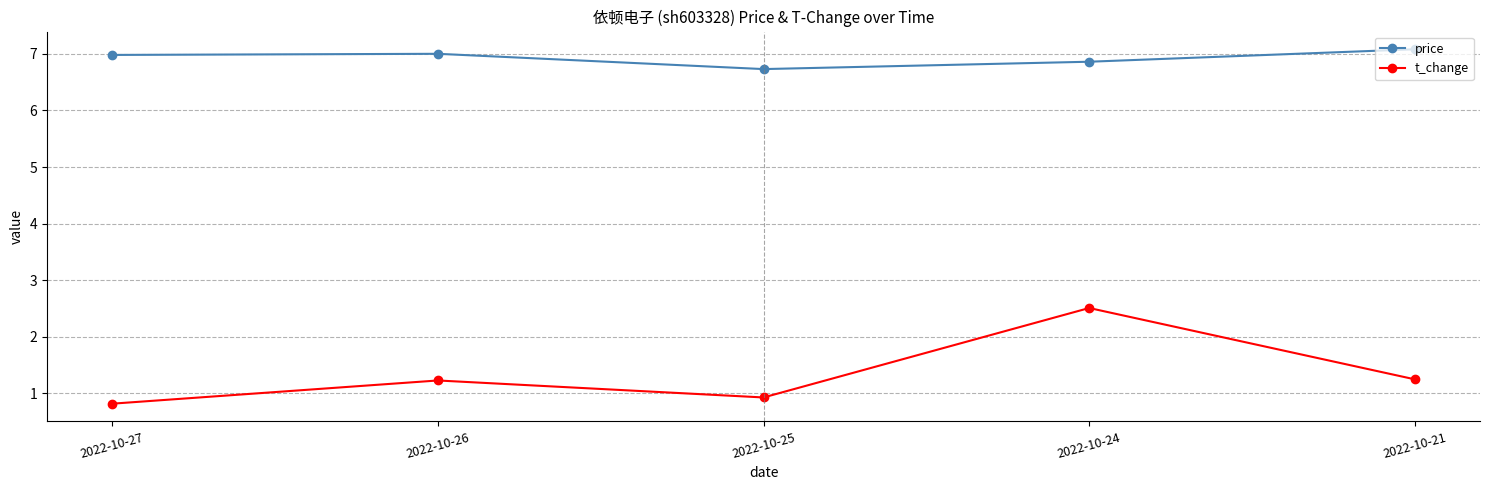

What is the difference between the maximum and minimum values in the t_change series?

1.7